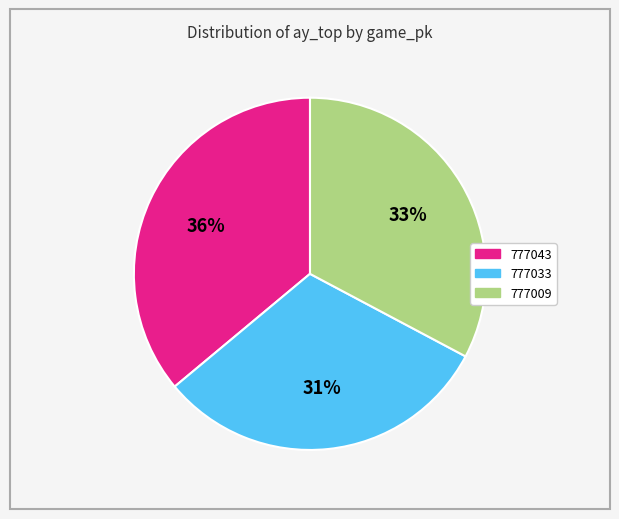

Do 777009 and 777033 together represent more than half of the pie?

Yes